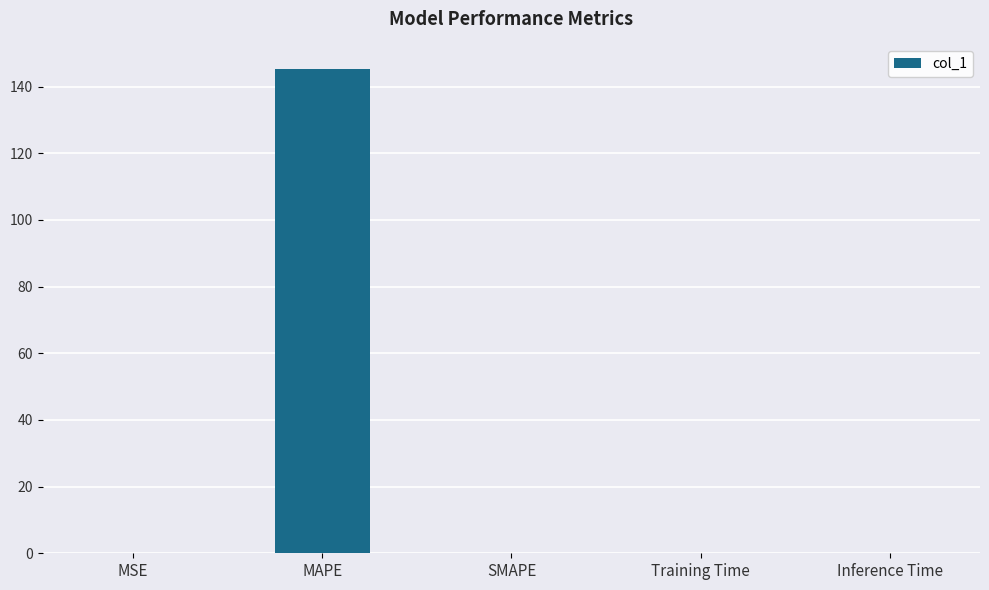

Is it true that the value at Training Time is 0.0?

True